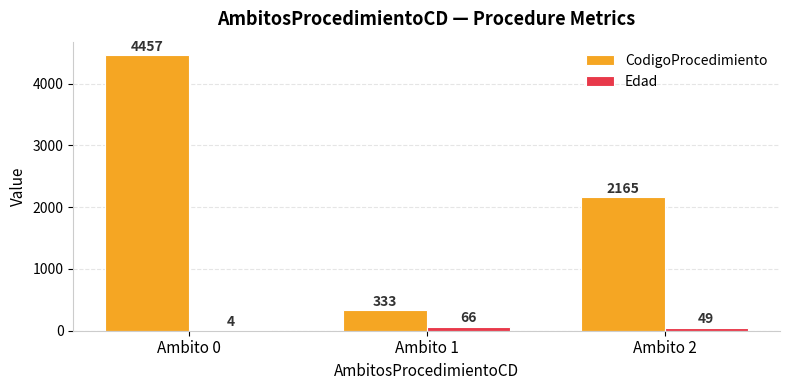

What is the difference between the CodigoProcedimiento values at Ambito 1 and Ambito 0?

4124